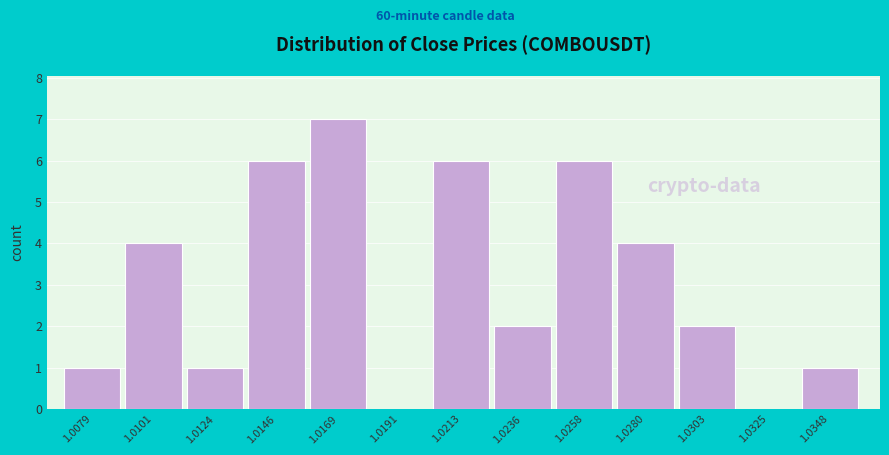

Reading left to right, extract all data points from this chart.

1.0079=1	1.0101=4	1.0124=1	1.0146=6	1.0169=7	1.0191=0	1.0213=6	1.0236=2	1.0258=6	1.0280=4	1.0303=2	1.0325=0	1.0348=1